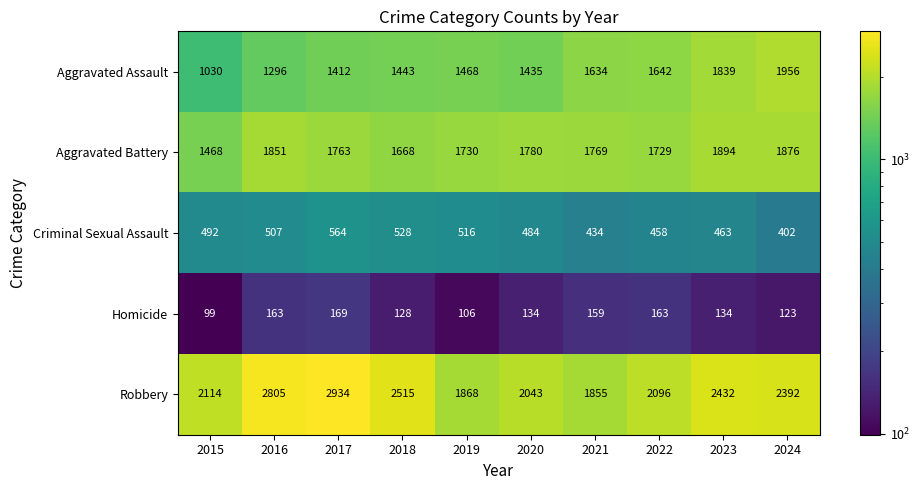

What is the spread (max minus min) of values at 2018?

2387